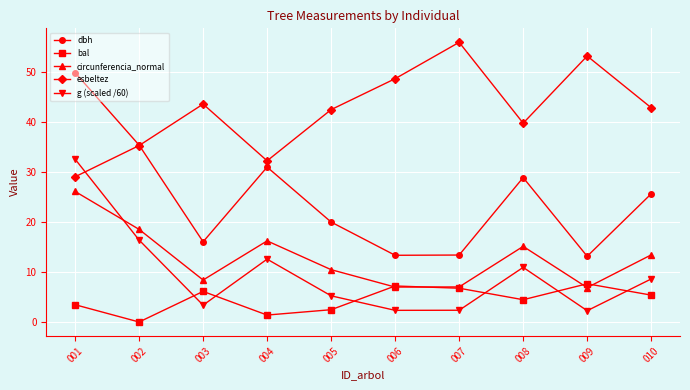

True or false: circunferencia_normal and g (scaled /60) intersect in this chart.

True